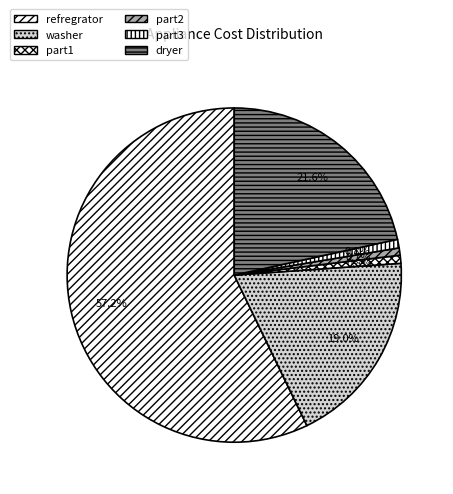

Is part3 the majority of the pie?

No